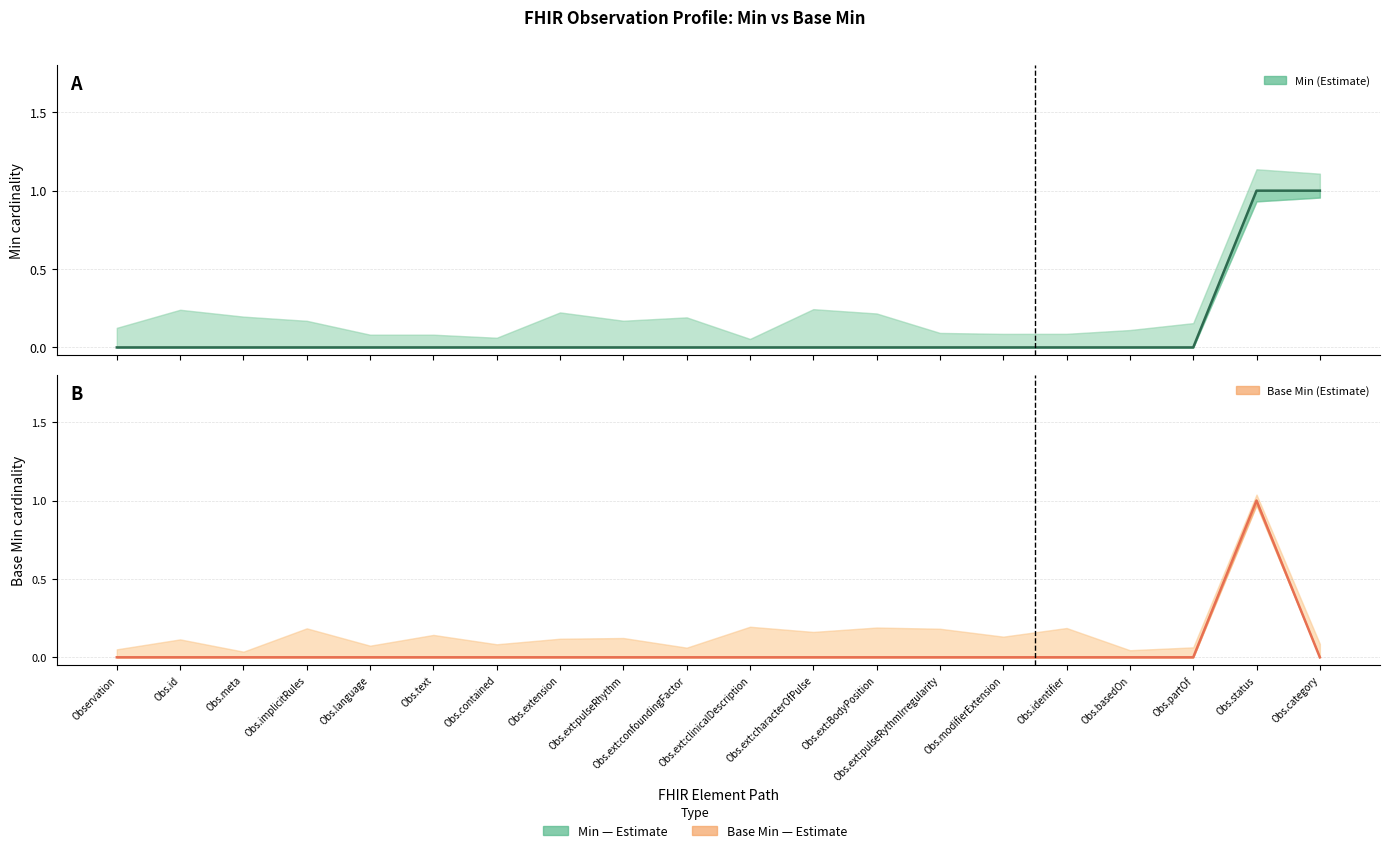

True or false: Base Min (Estimate) and Min (Estimate) cross at least once.

False